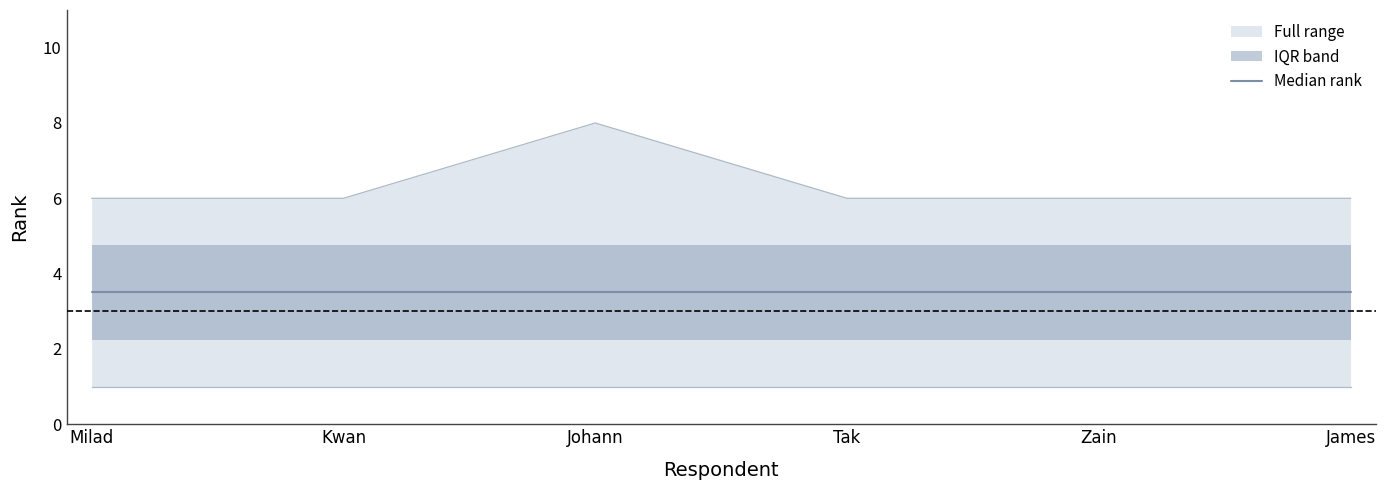

True or false: CLG has more than 0 points higher than both neighbors.

True